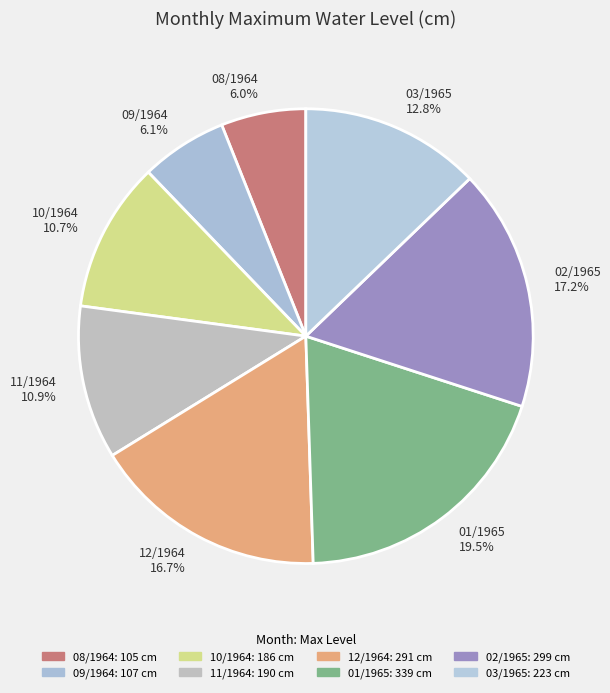

What portion of the pie excludes 08/1964?

94.0%